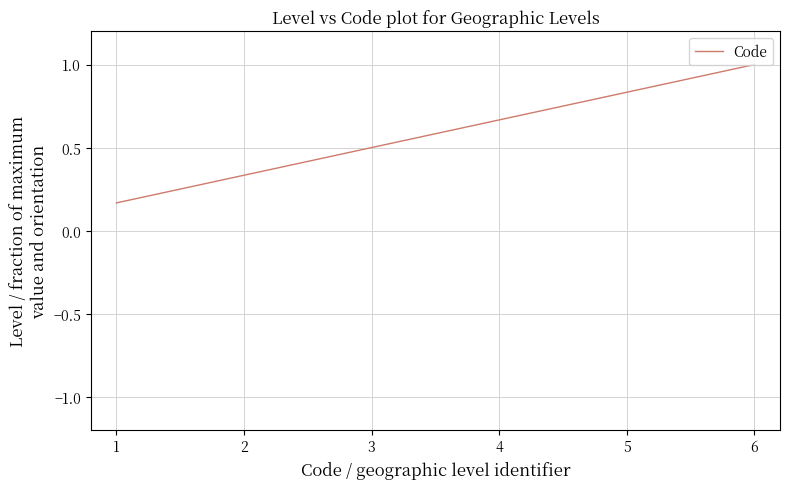

What is the average value?

0.6